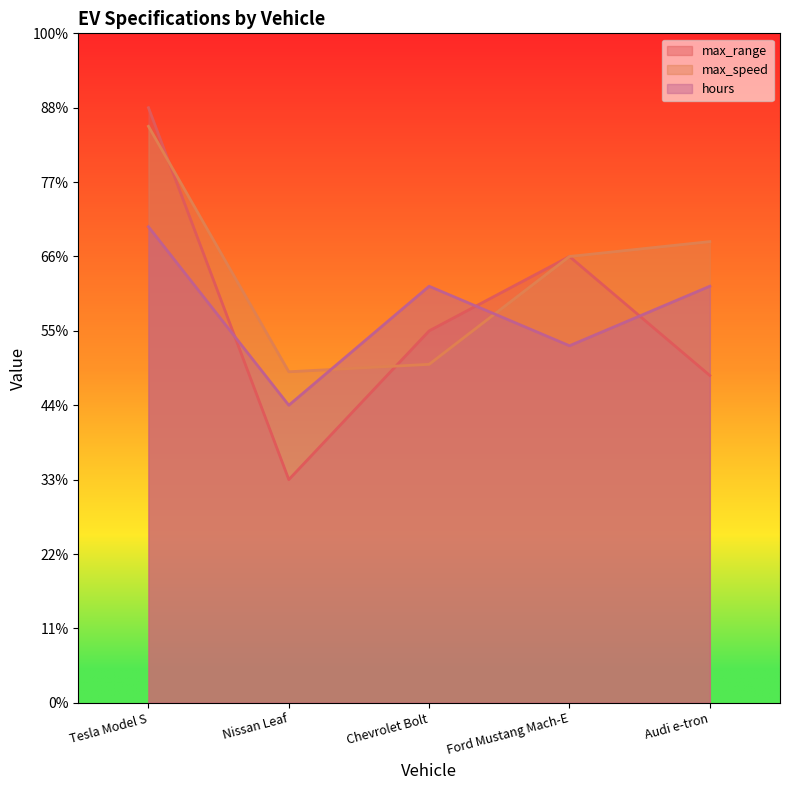

What are all the series names shown in the legend?

max_range, max_speed, hours